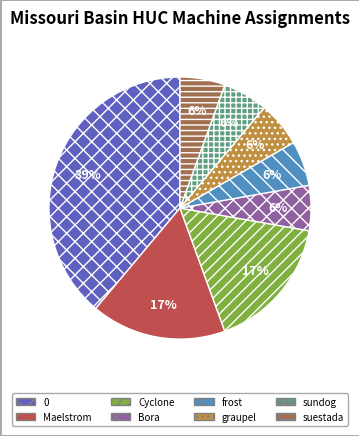

Is there a majority slice in this chart?

No